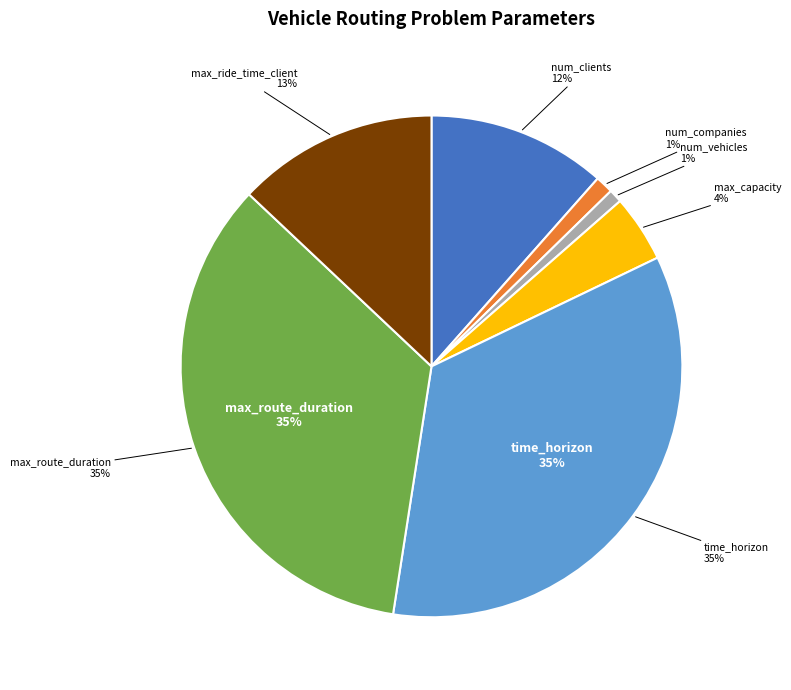

What is the largest slice in the pie chart?

time_horizon